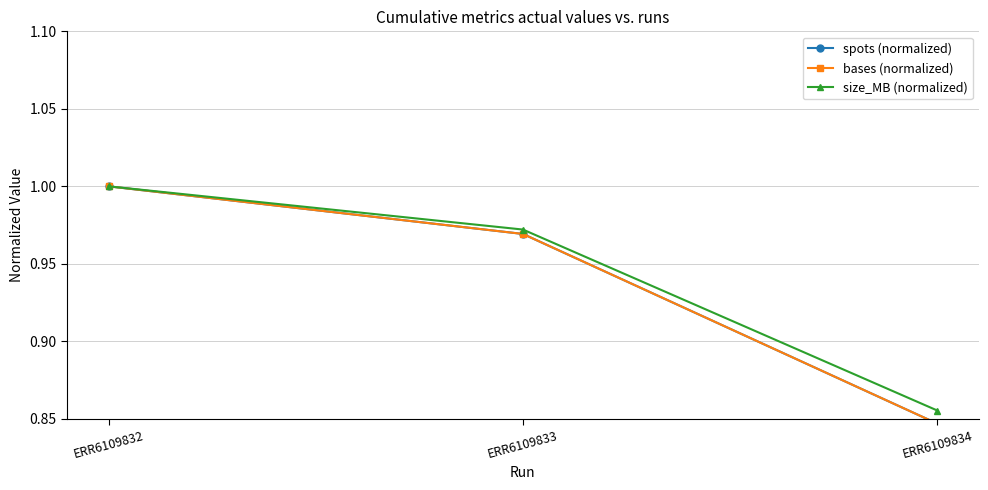

Reading right to left, transcribe all the data shown in this chart.

spots (normalized): ERR6109834=0.8	ERR6109833=1.0	ERR6109832=1.0
bases (normalized): ERR6109834=0.8	ERR6109833=1.0	ERR6109832=1.0
size_MB (normalized): ERR6109834=0.9	ERR6109833=1.0	ERR6109832=1.0